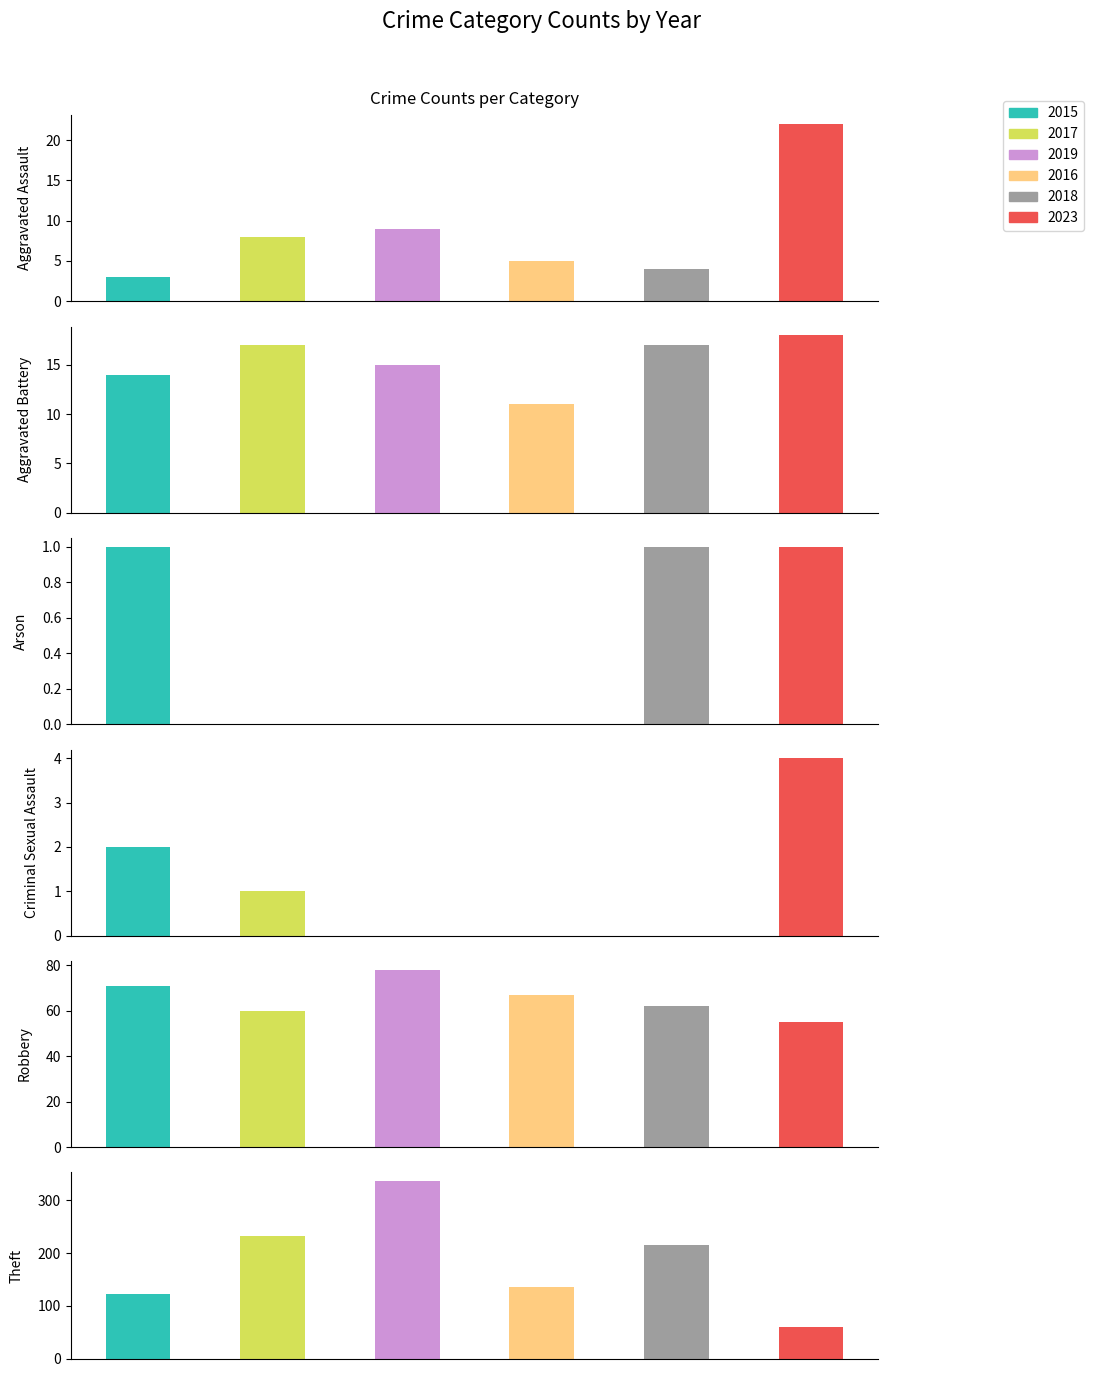

How many data points in 2017 are above 17?

2